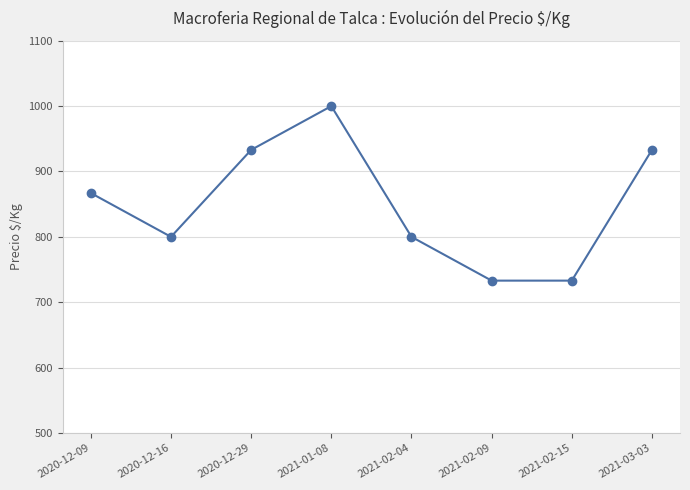

Approximately how many times larger is the value at 2021-03-03 compared to 2020-12-29?

1.0